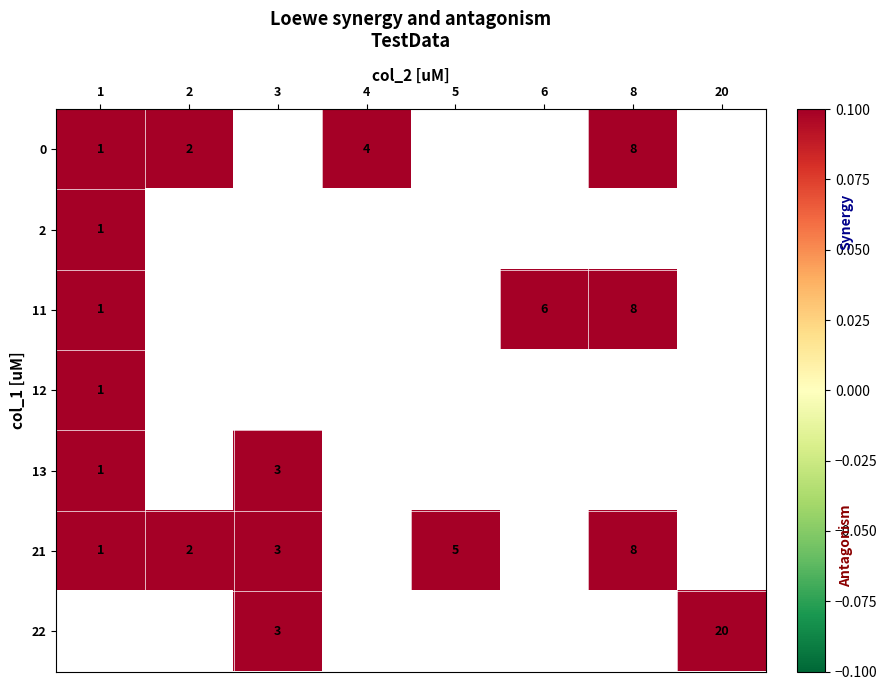

The 21 series shows 8 at 8. True or false?

True